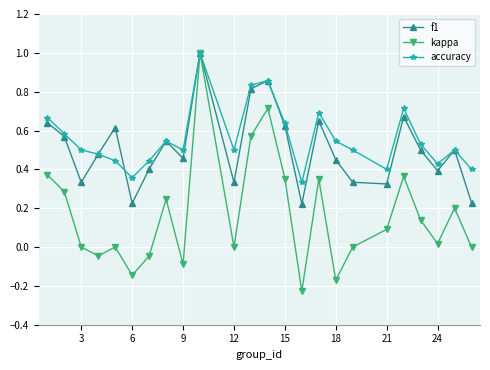

What is the greatest value displayed?

1.0